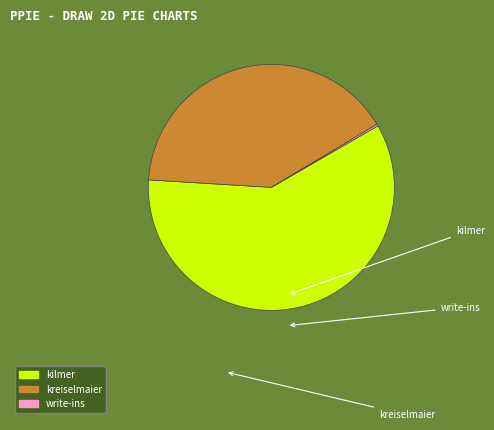

Does any single category account for the majority?

Yes